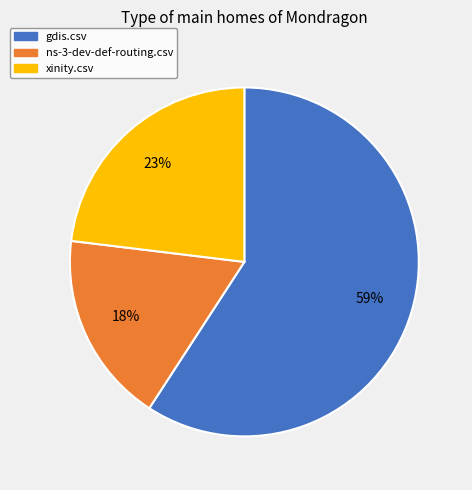

True or false: gdis.csv accounts for 70% of the total.

False